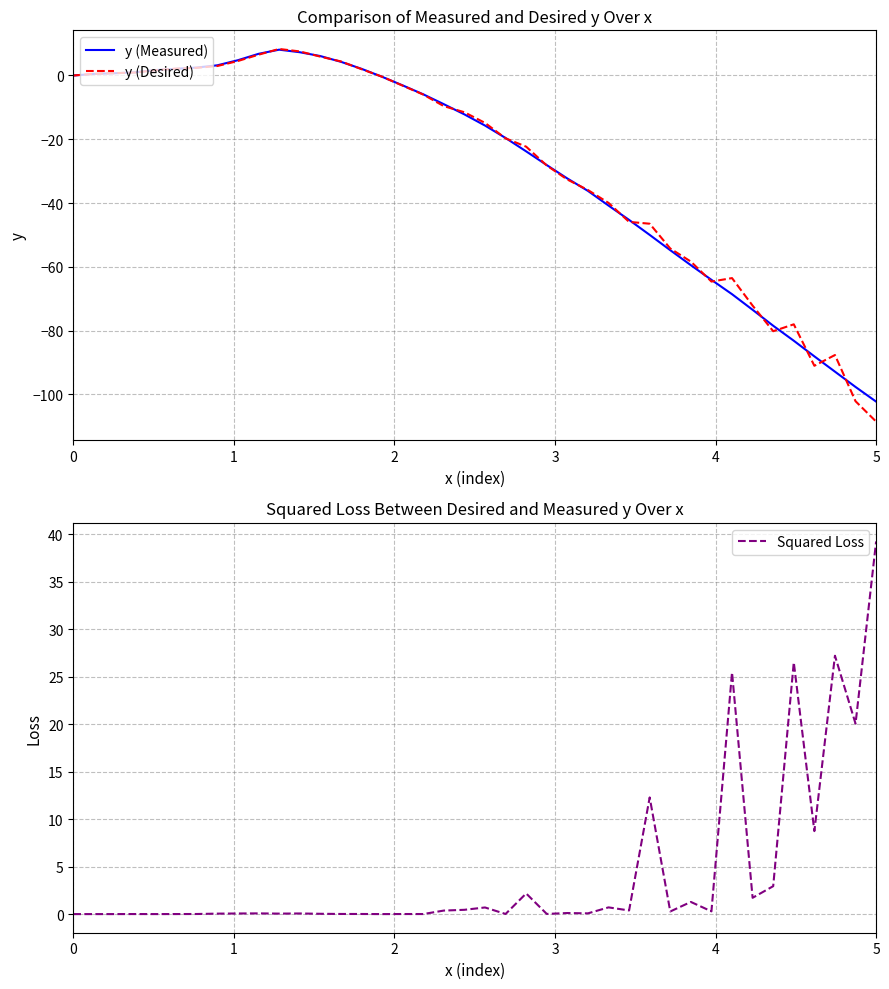

In y (Desired), how many points are higher than both neighbors (excluding endpoints)?

4